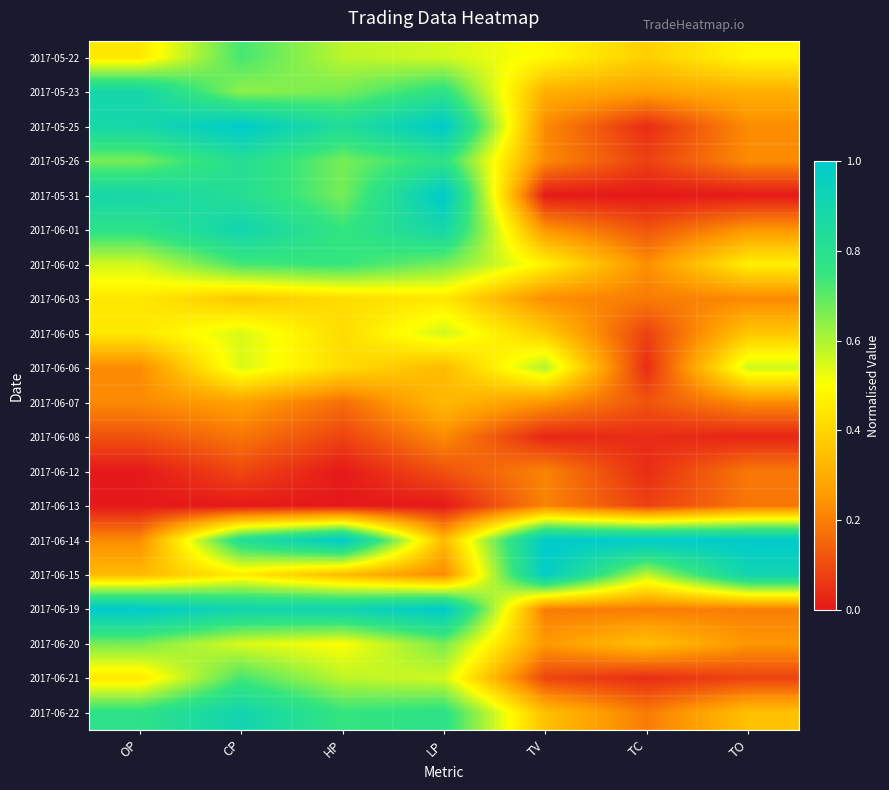

What is the greatest value displayed?

1.0